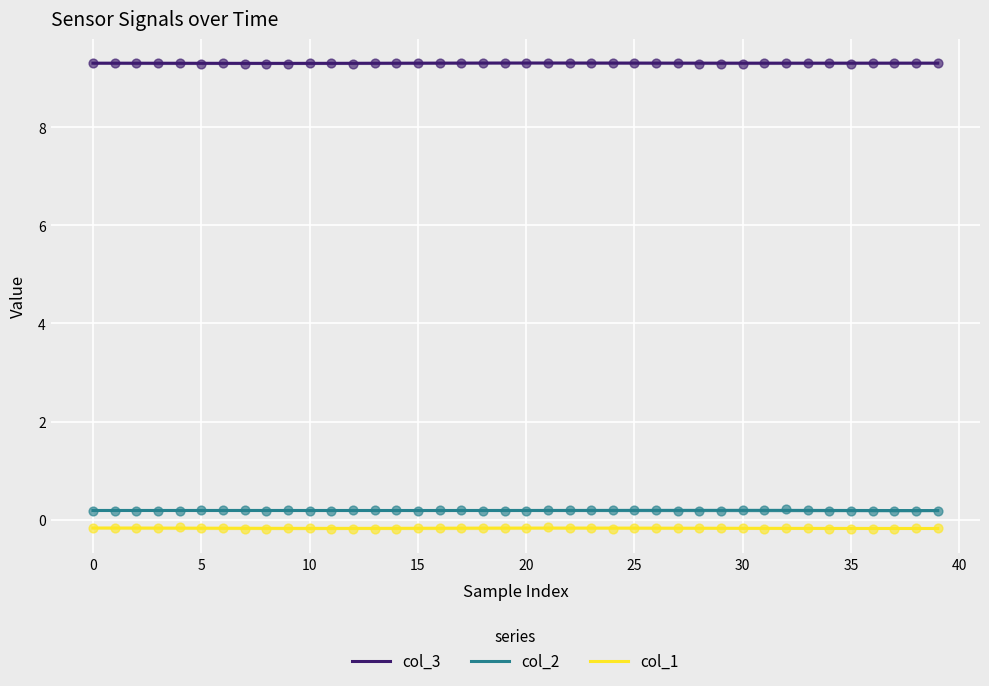

Which series has the largest total across all categories?

col_3